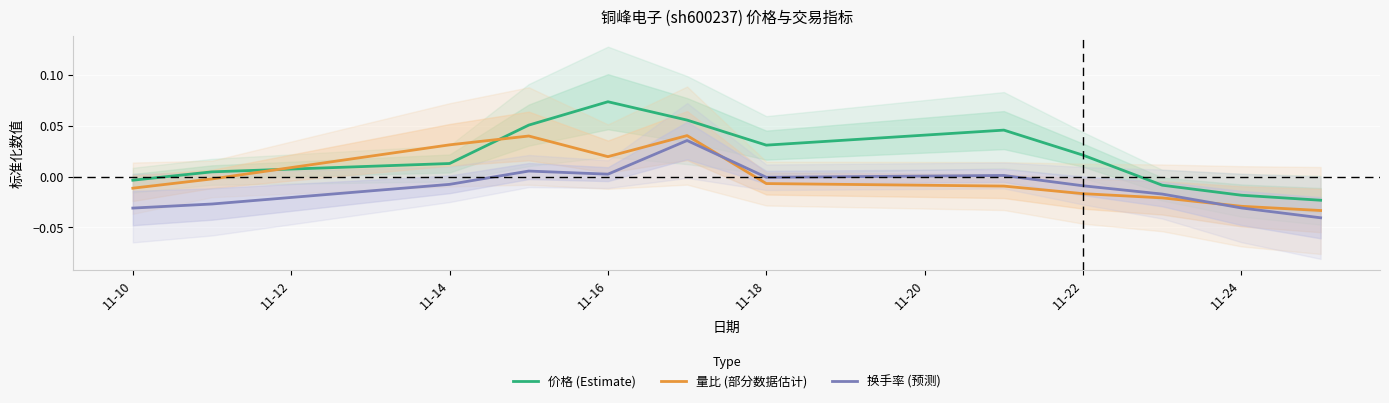

Which series has the largest range (max minus min)?

价格 (Estimate)